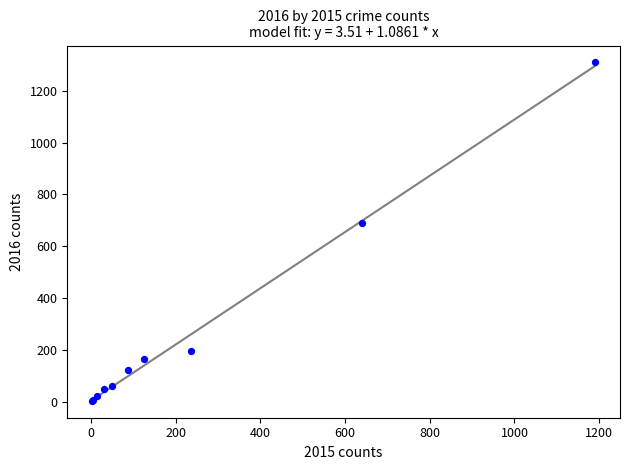

What Y value in the scatter plot is closest to 656?

689